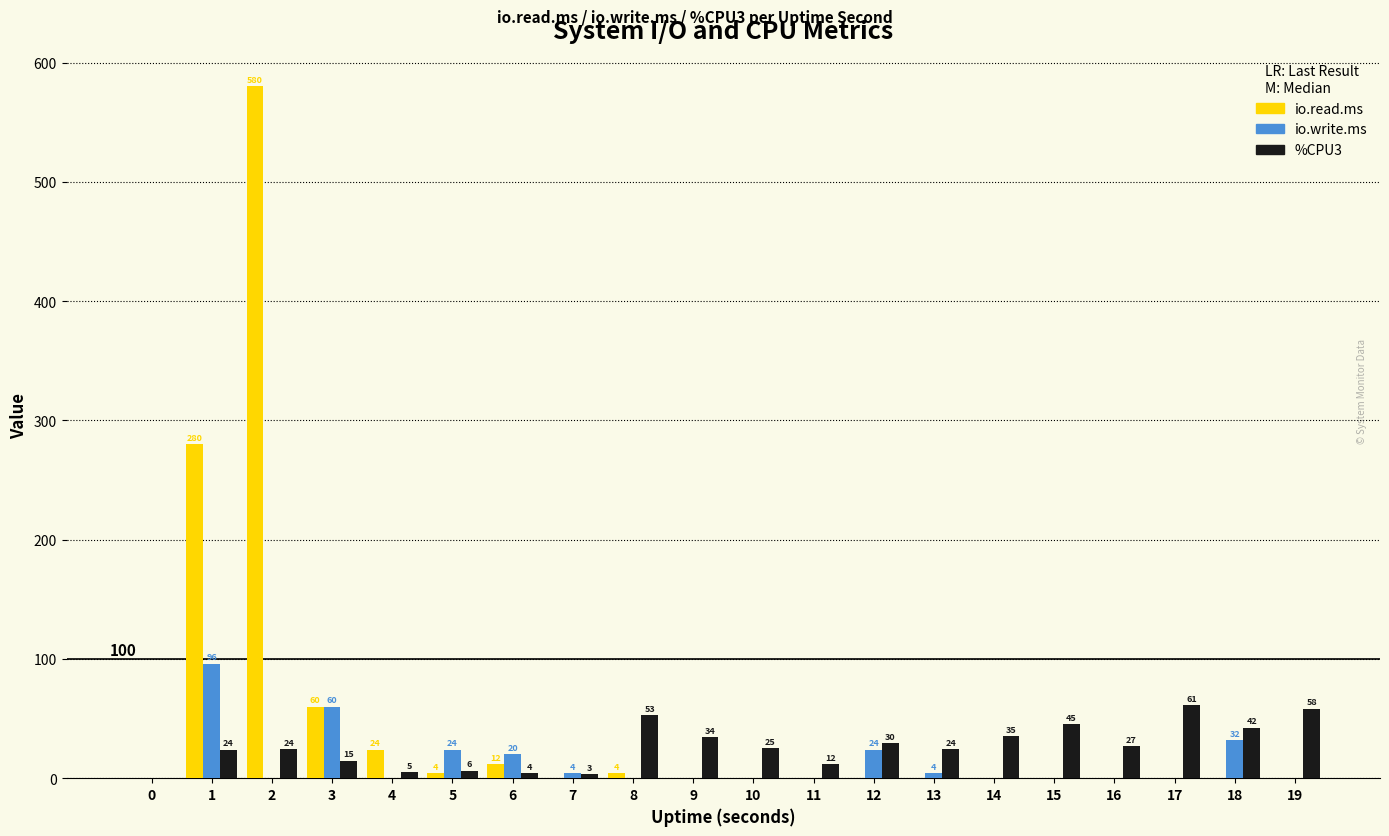

Which series changed the most between 4 and 13?

io.read.ms